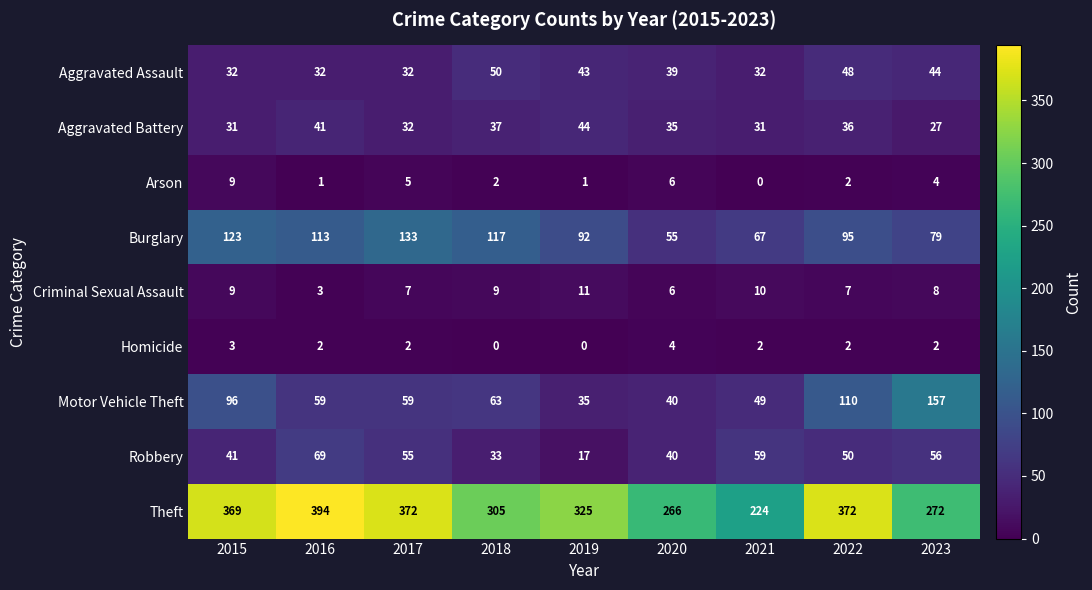

The value of Theft at 2021 is 224. True or false?

True